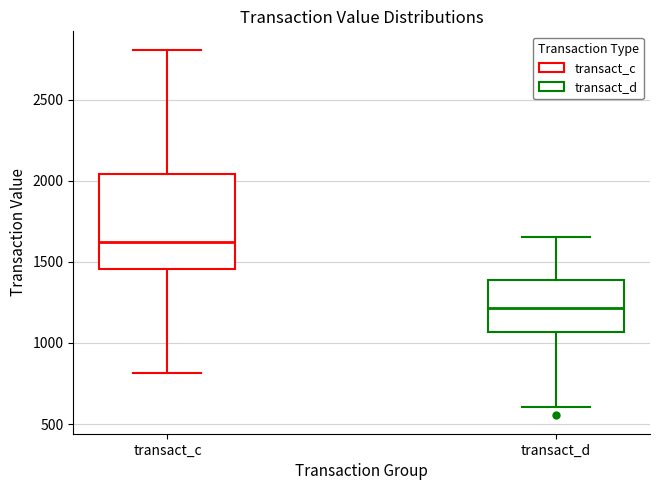

Comparing the boxes themselves (not the whiskers), which one is the tallest?

transact_c